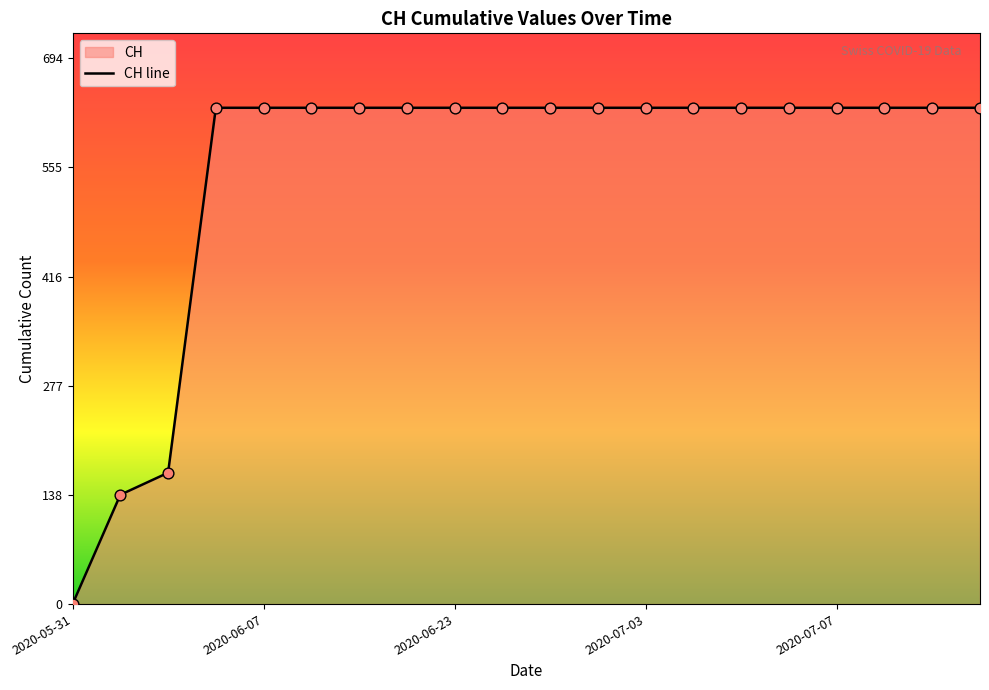

What is the ratio of the value at 2020-06-15 to the value at 2020-07-07?

1.0